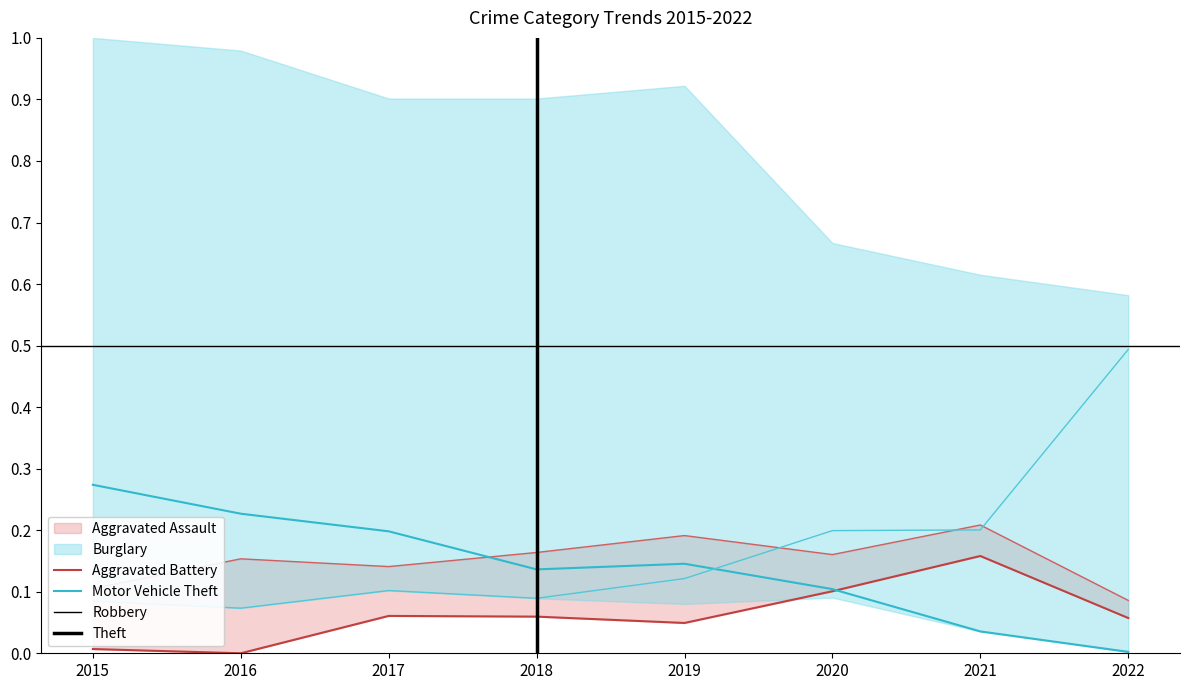

What is the sum of the Motor Vehicle Theft values at 2021 and 2019?

0.3